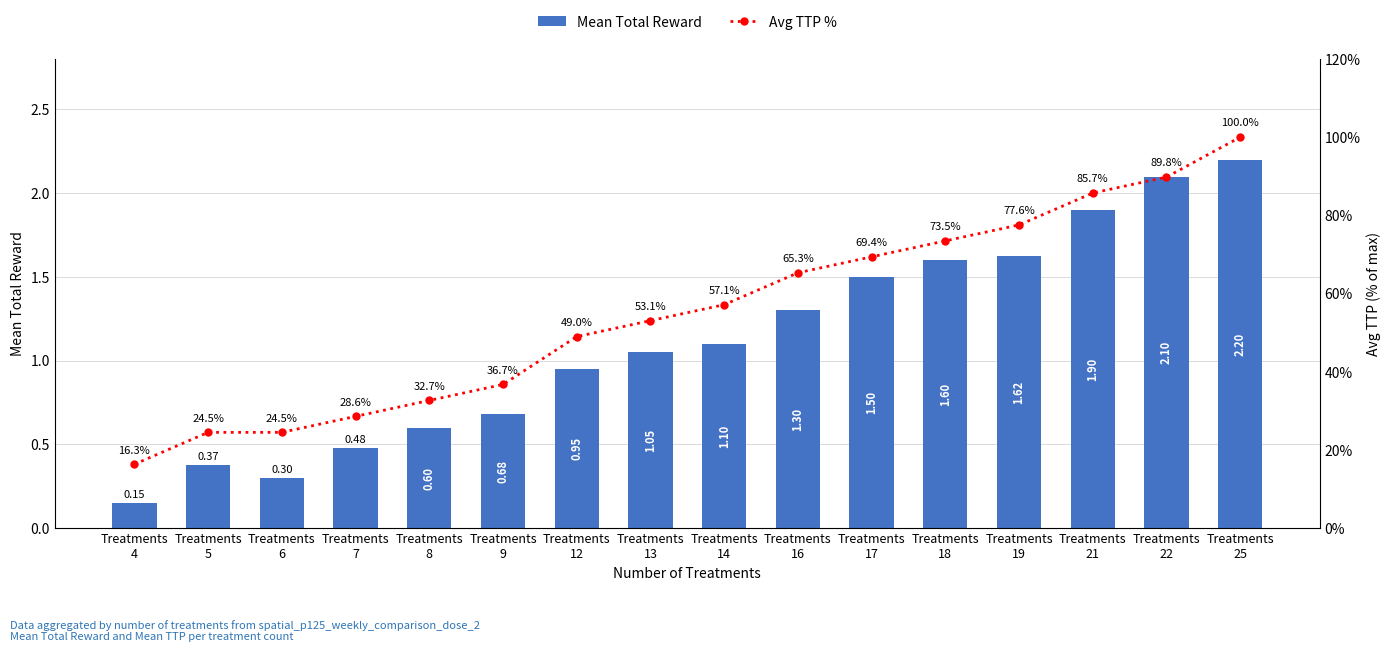

What is the total value across all series at Treatments
7?

29.1